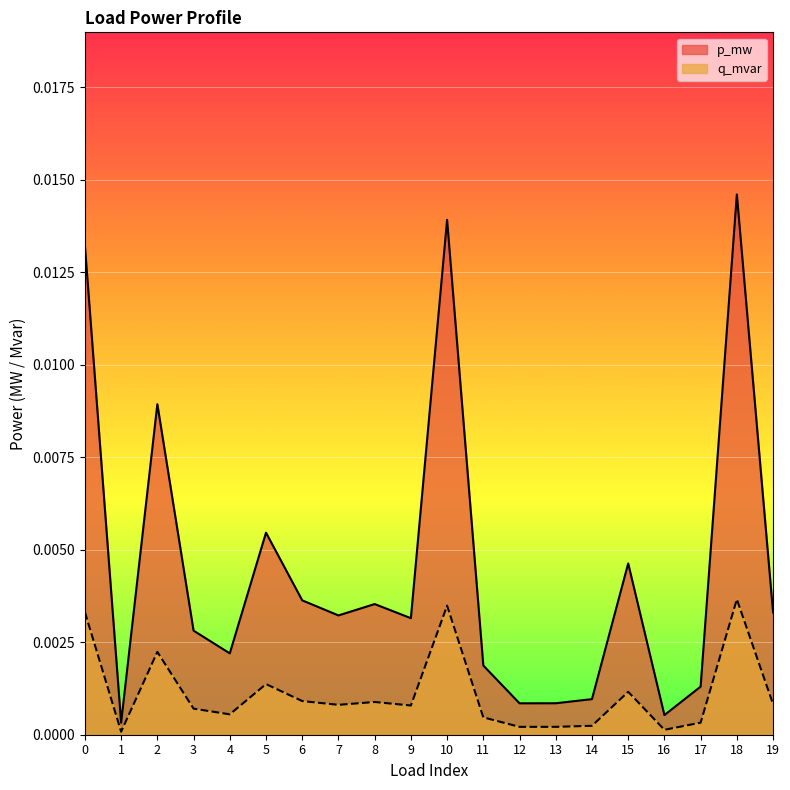

True or false: p_mw has a value of 0.0 at 9.

True